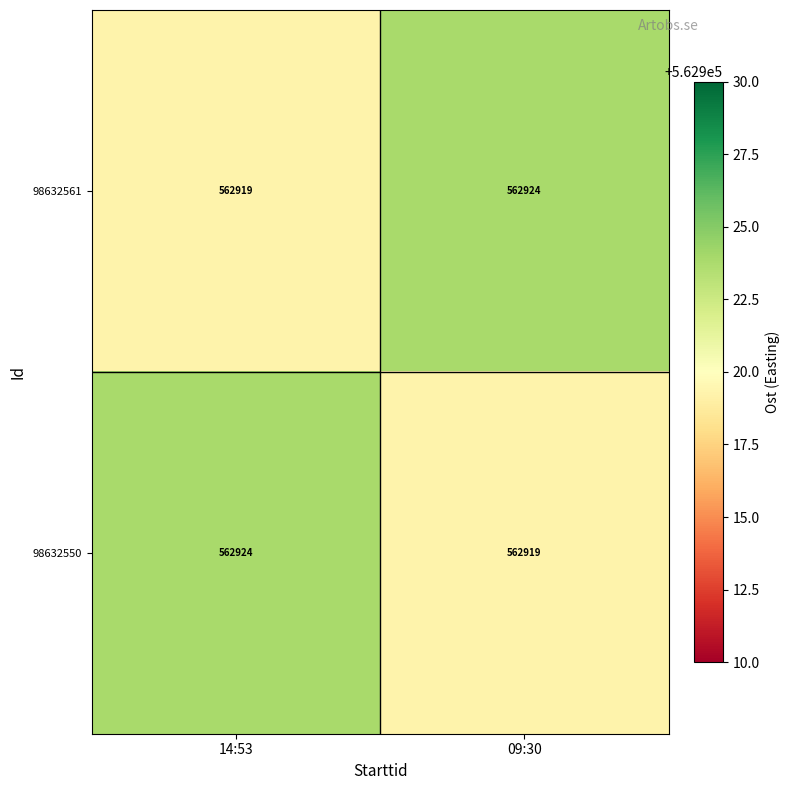

What is the highest value of the 98632561 series?

562924